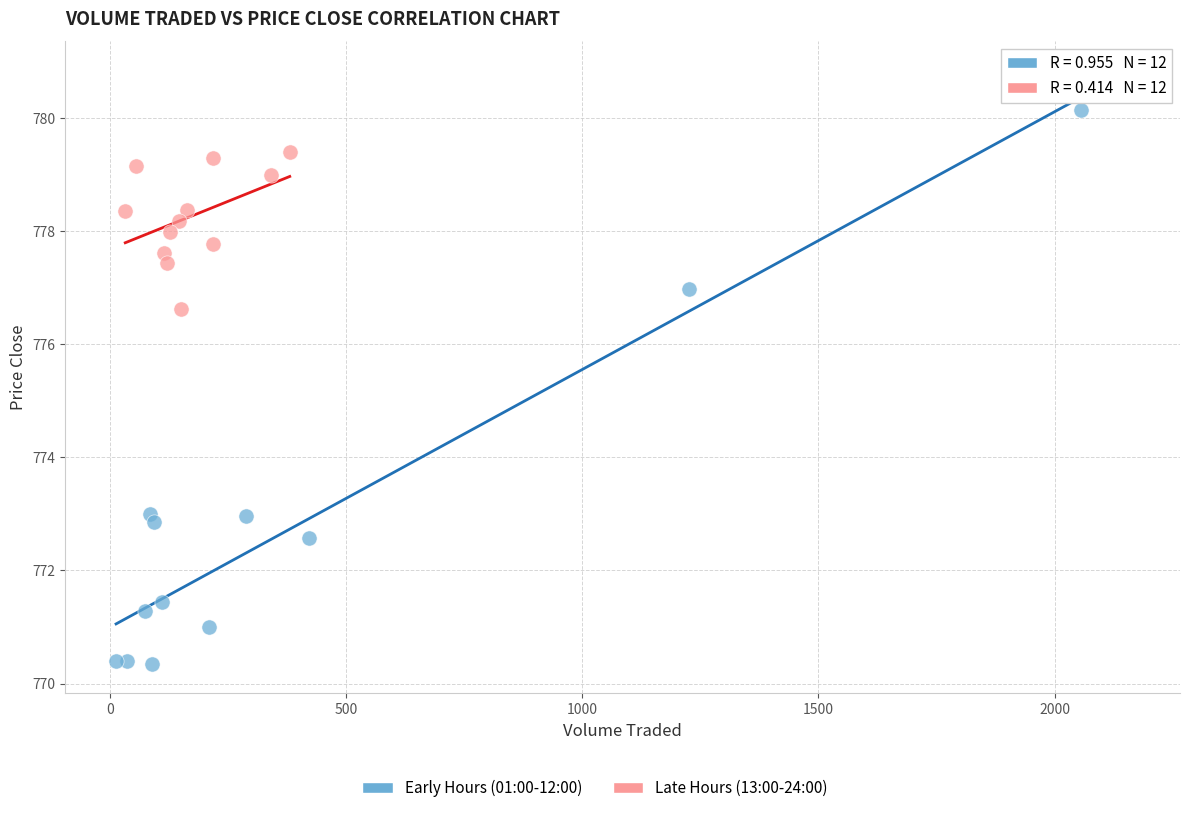

Which series contains the lowest Y value?

Early Hours (01:00-12:00)